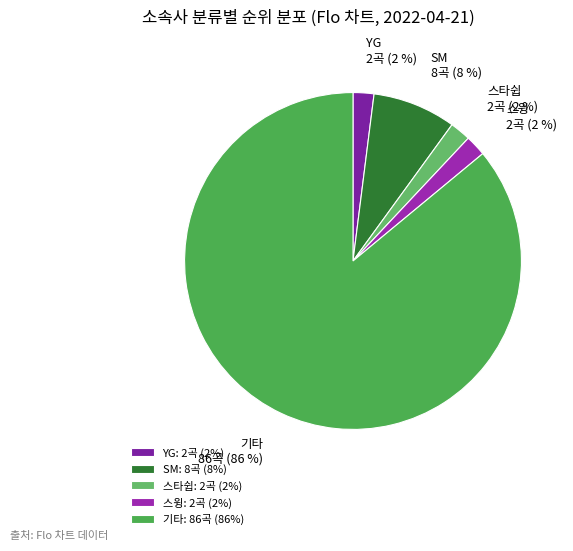

What percentage is the 스윙 slice, to the nearest percent?

2%